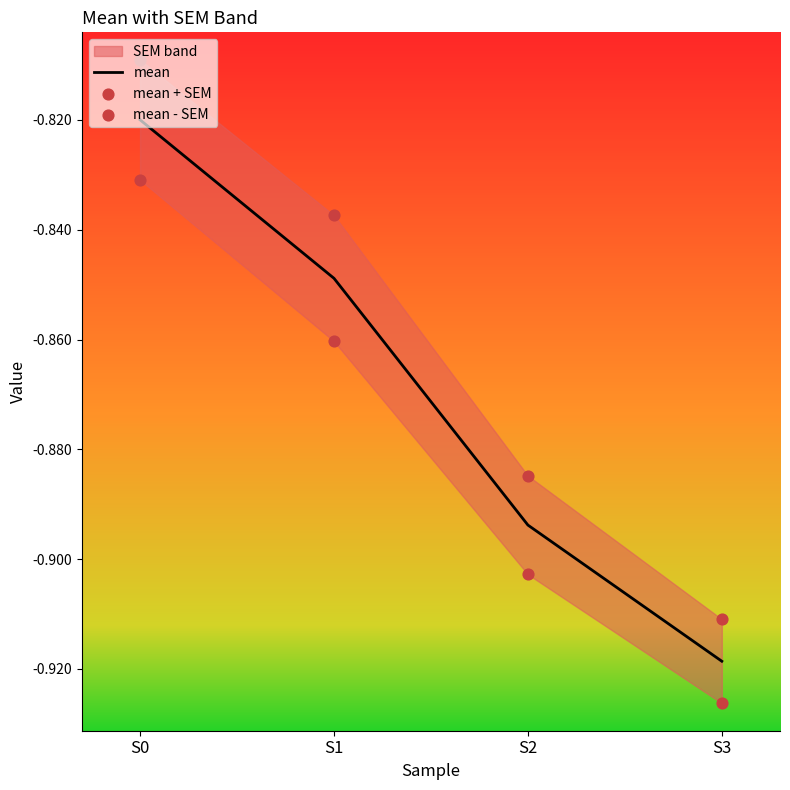

At which category is the sum across all series the highest?

S0